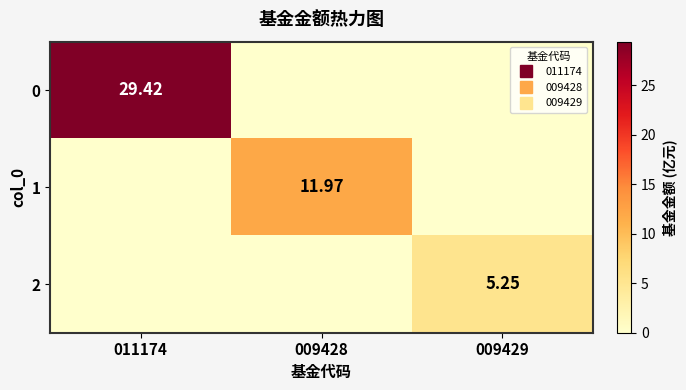

What is the spread (max minus min) of values at 009428?

12.0